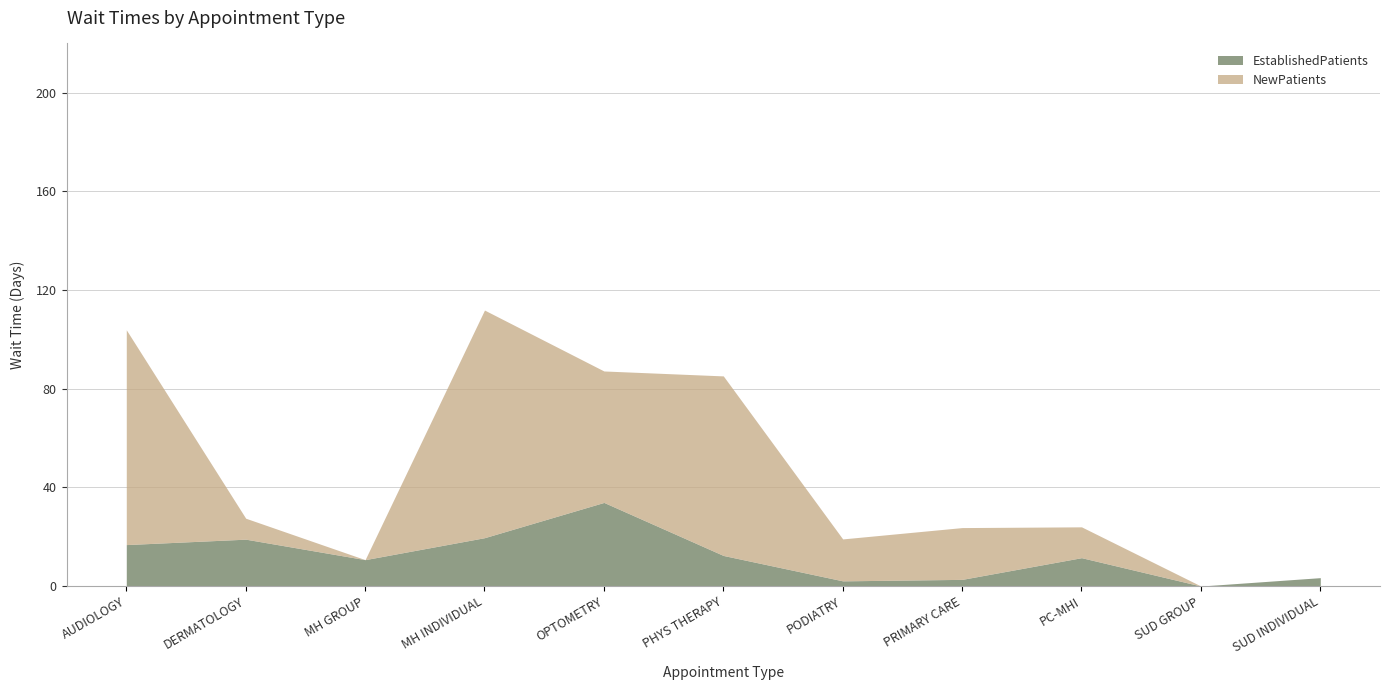

How many lines are shown in the chart?

2